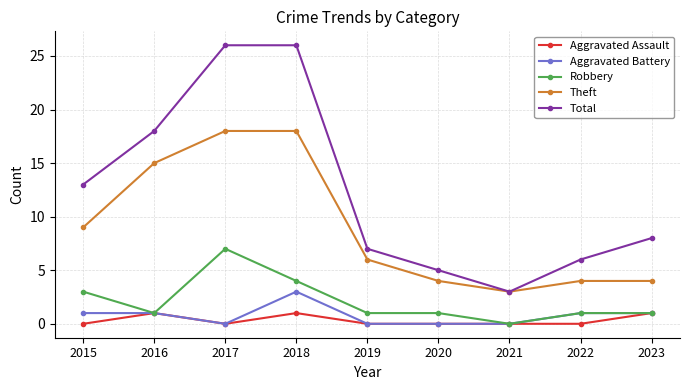

Count the Robbery values in the range 1 to 3.

6